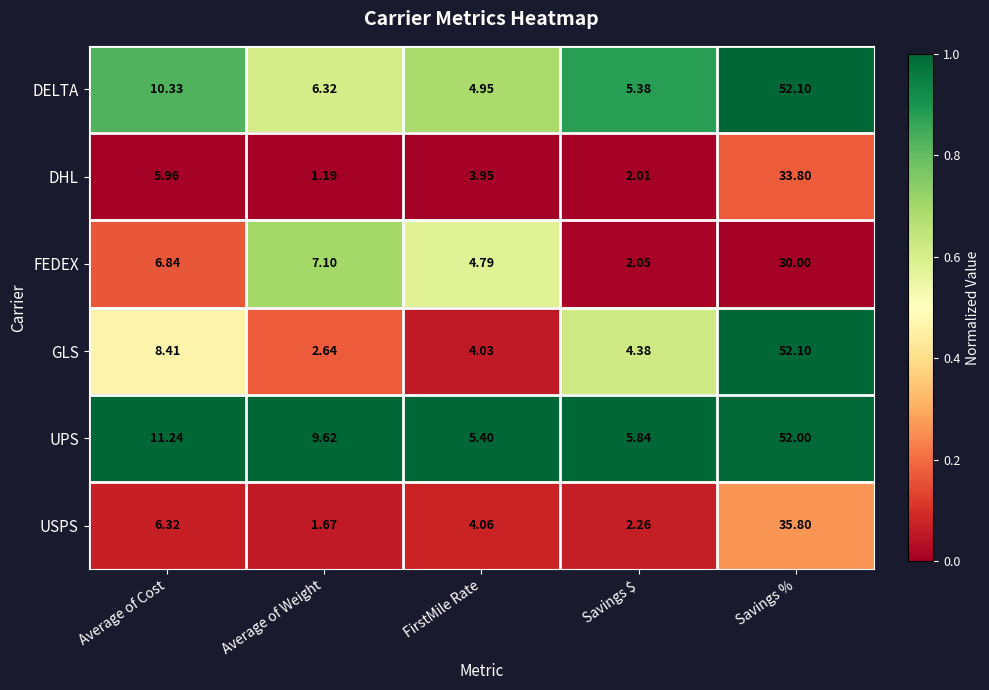

At which category is the sum across all series the highest?

Savings %